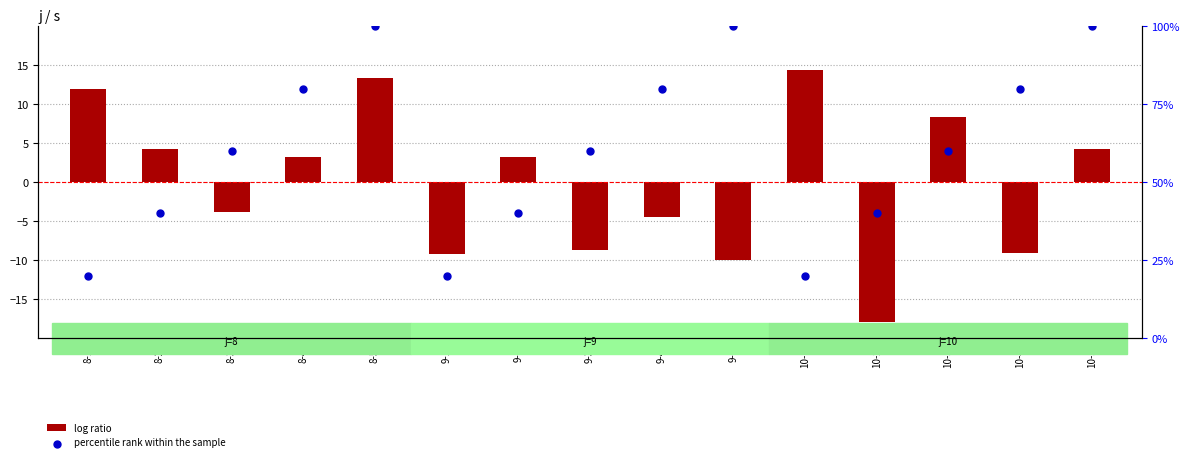

At which category is the sum across all series the highest?

8-5